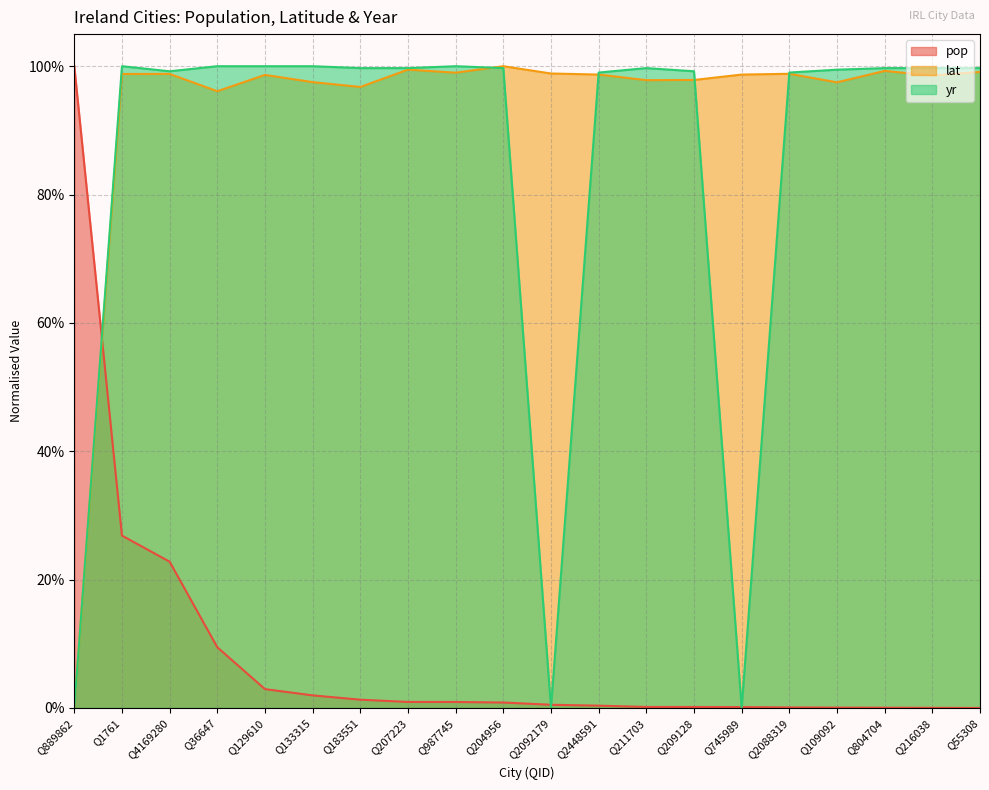

Reading left to right, list all the values displayed in this chart.

pop: 1.0	0.3	0.2	0.1	0.0	0.0	0.0	0.0	0.0	0.0	0.0	0.0	0.0	0.0	0.0	0.0	0.0	0.0	0.0	0.0
lat: 0.0	1.0	1.0	1.0	1.0	1.0	1.0	1.0	1.0	1.0	1.0	1.0	1.0	1.0	1.0	1.0	1.0	1.0	1.0	1.0
yr: 0.0	1.0	1.0	1.0	1.0	1.0	1.0	1.0	1.0	1.0	0.0	1.0	1.0	1.0	0.0	1.0	1.0	1.0	1.0	1.0